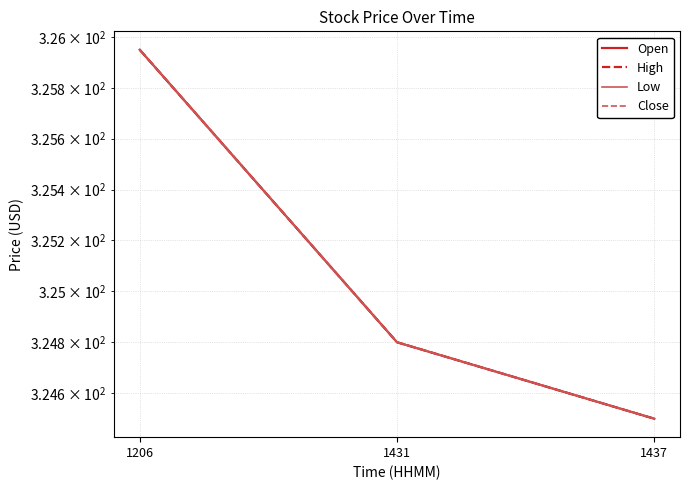

Between 1437 and 1431, which is larger?

1431